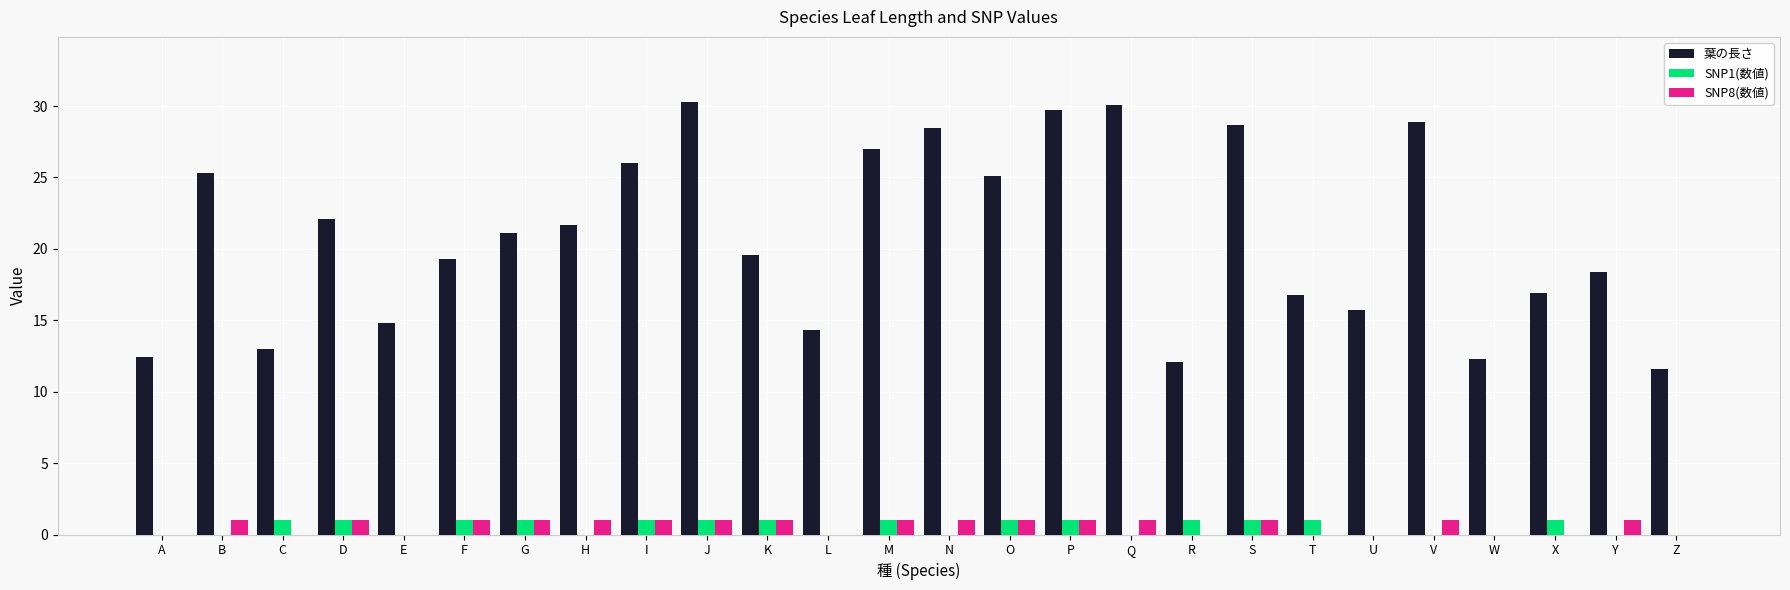

What is the greatest value displayed?

30.3